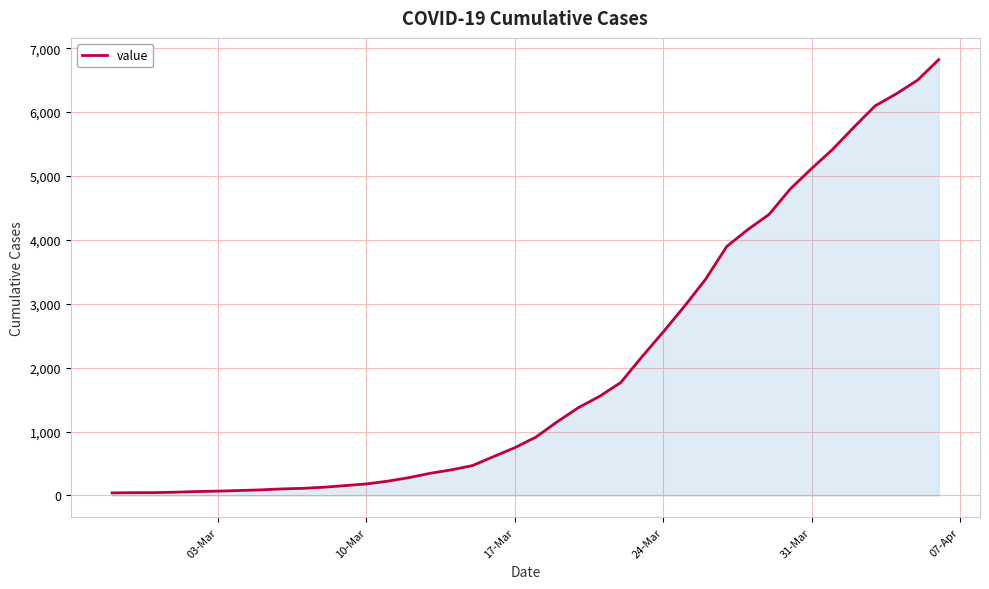

How many series are shown in this chart?

1